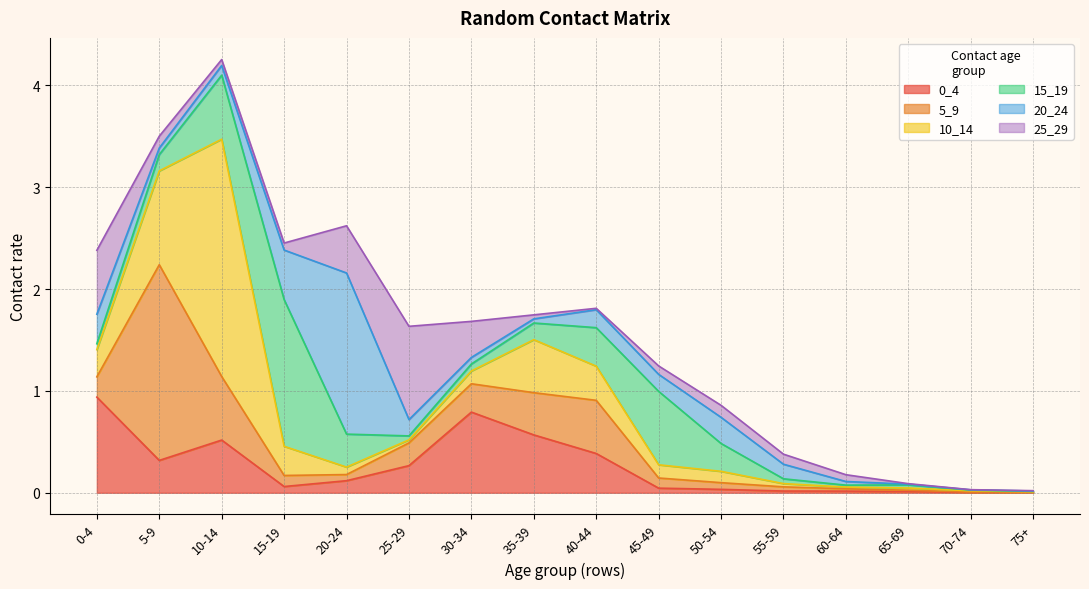

At how many categories does at least one series exceed 1?

4